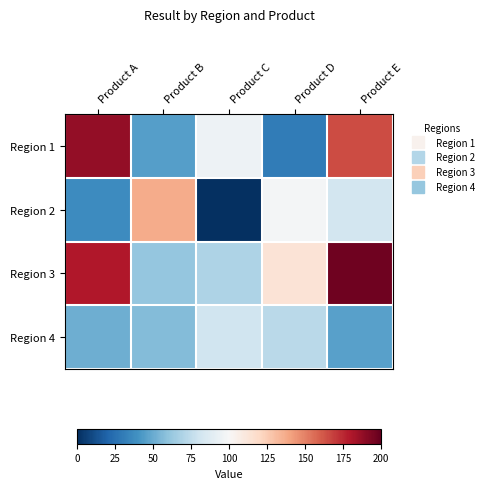

What is the total value across all series at Product B?

300